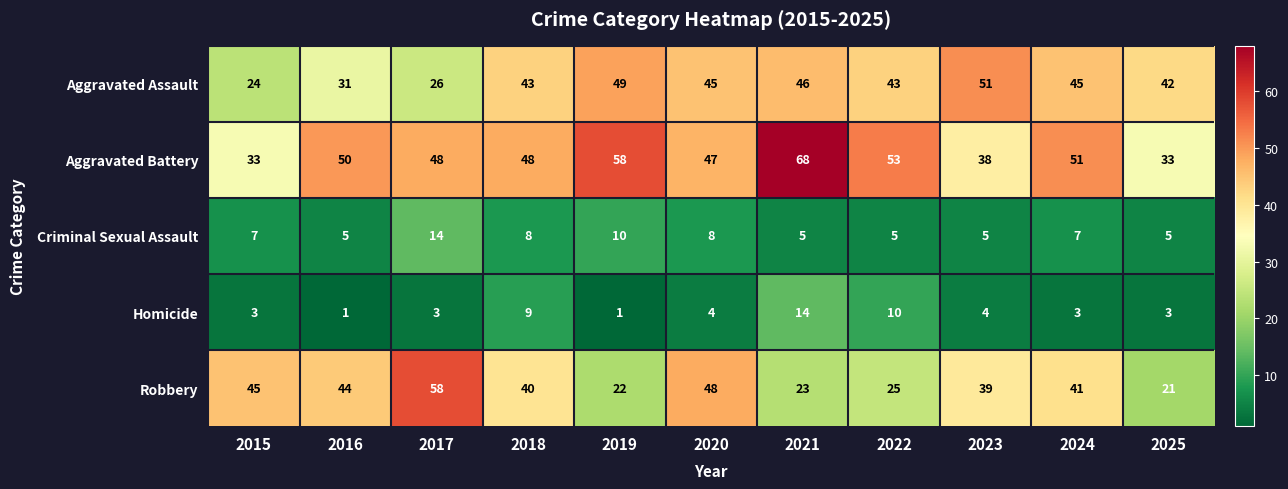

At how many categories does at least one series exceed 2?

11